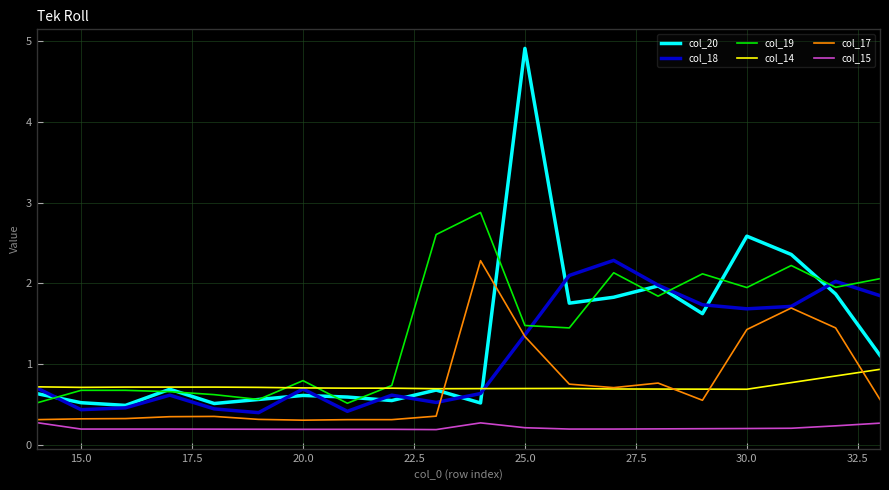

Which series has the largest range (max minus min)?

col_20